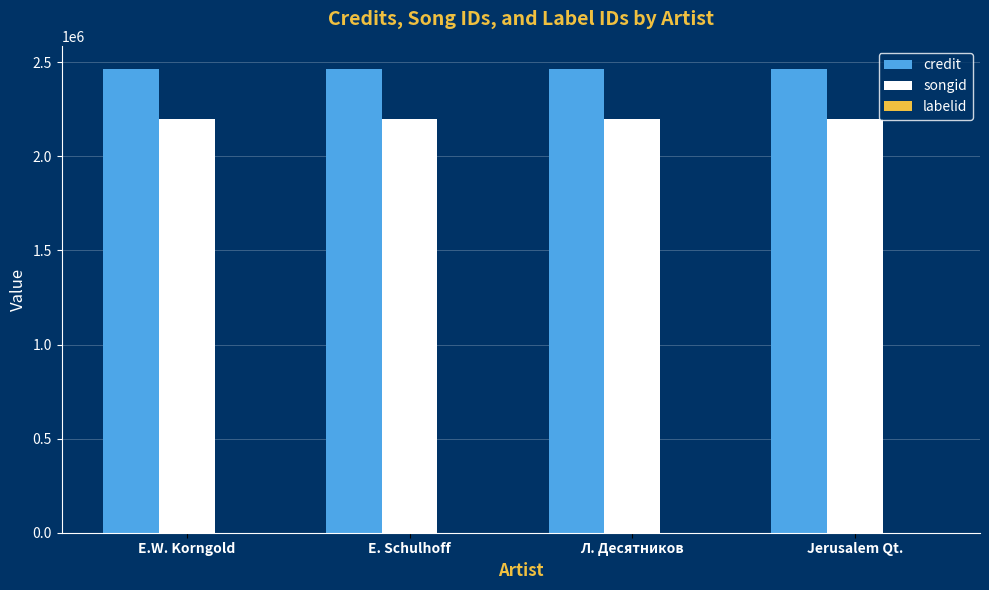

Which series has the largest total across all categories?

credit